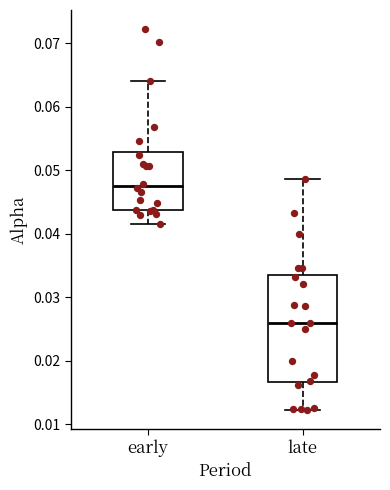

Which box is the tallest, from its lower edge to its upper edge?

late